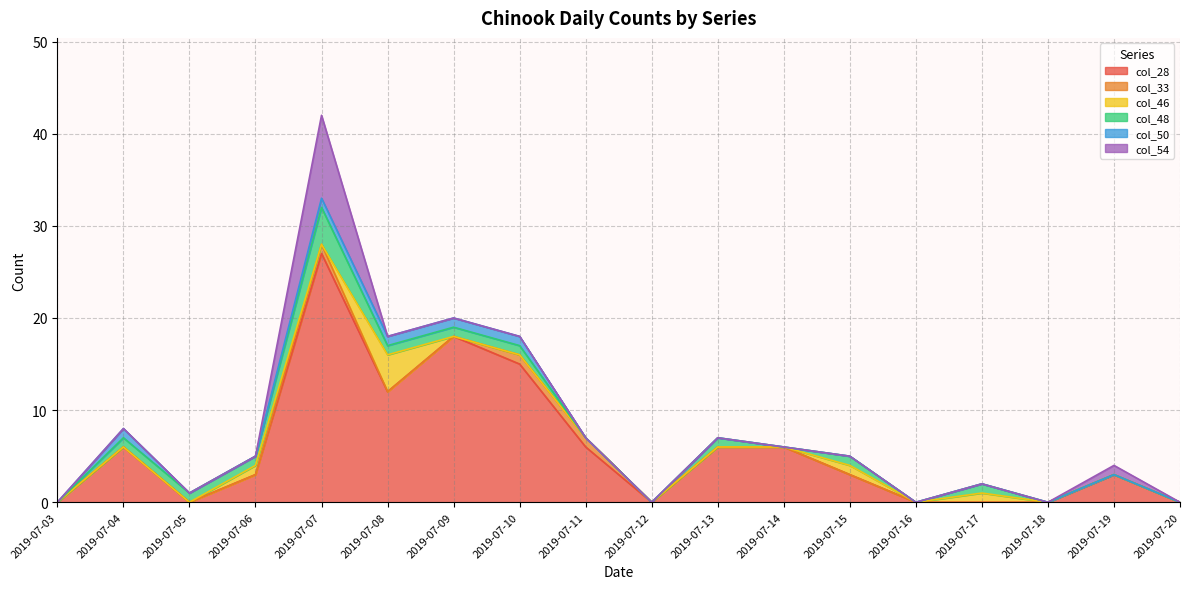

What is the difference between the highest and lowest values at 2019-07-08?

12